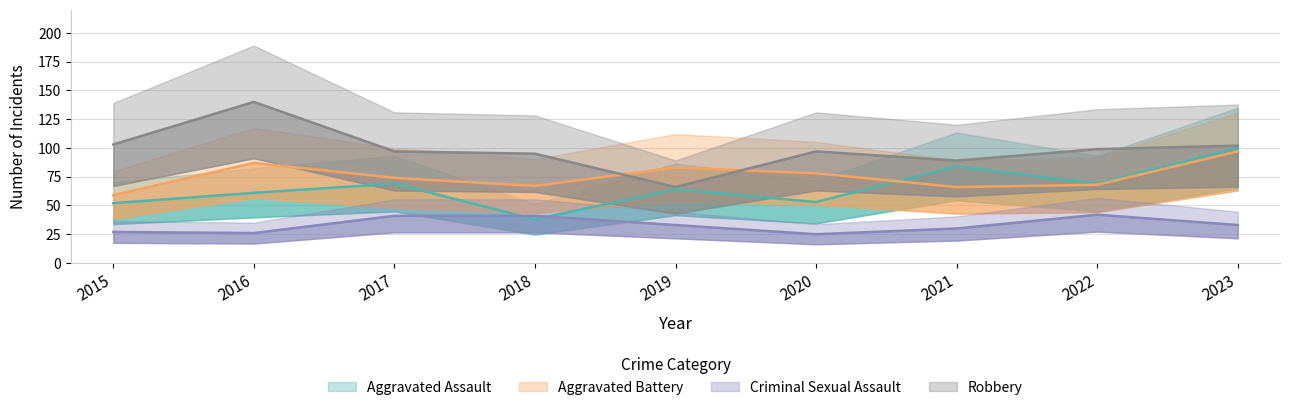

The Robbery series shows 68 at 2016. True or false?

False